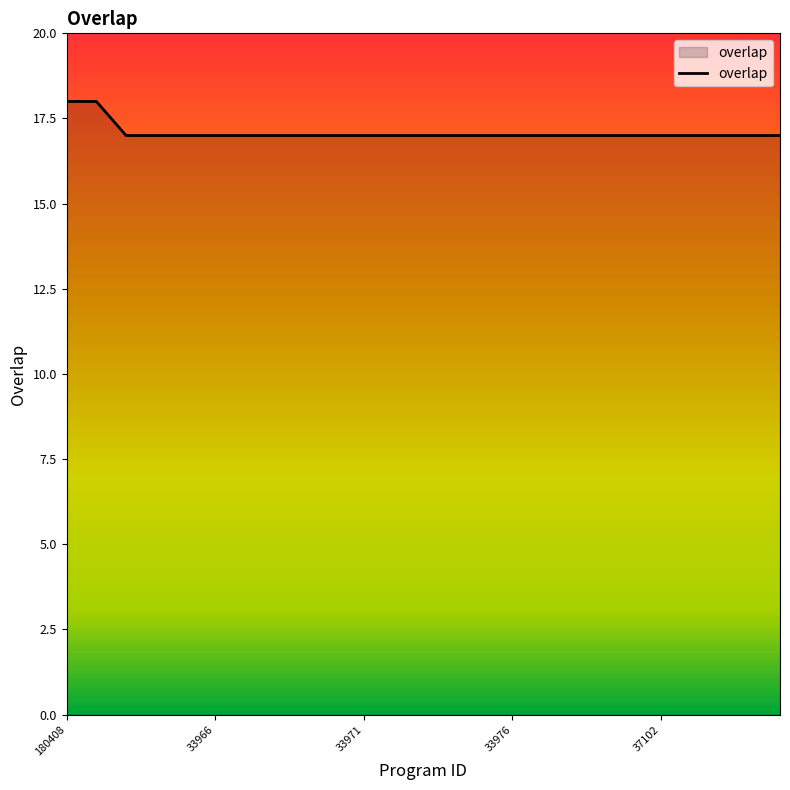

What is the minimum value shown in the chart?

17